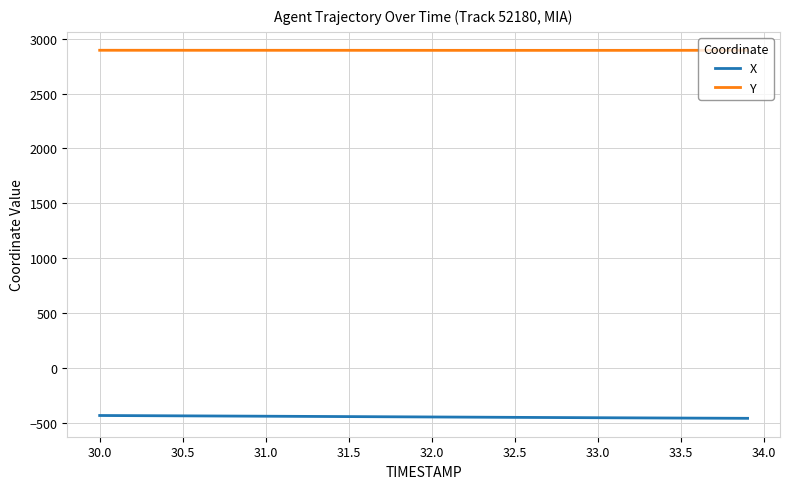

What are all the series names shown in the legend?

X, Y